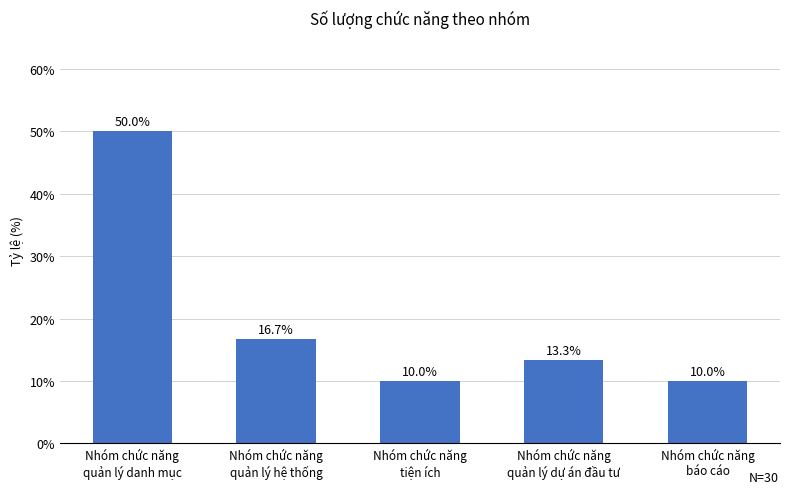

Reading left to right, what are all the values shown in this chart?

50.0	16.7	10.0	13.3	10.0